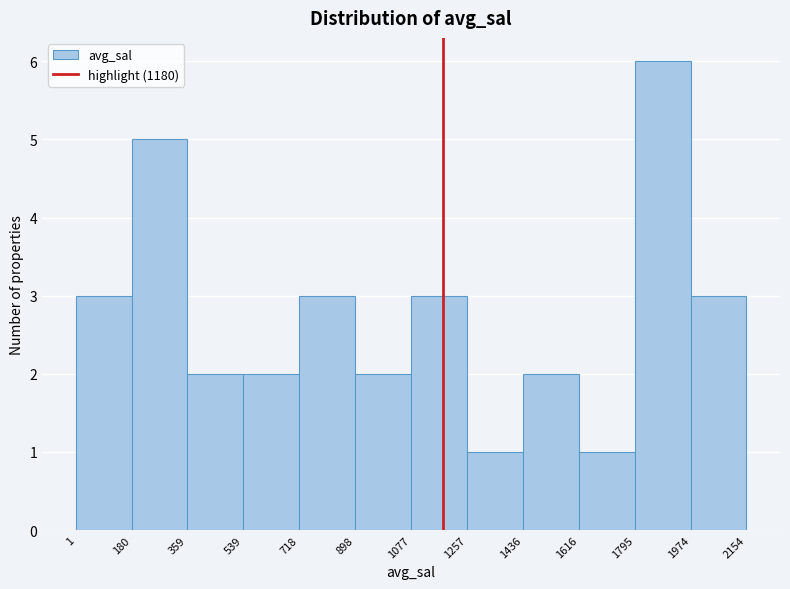

Reading left to right, transcribe this chart: for each bar, give the range it covers on the x-axis and its height. The values are not printed on the chart, so give them approximately, as read against the axis.

1 to 180: 3
180 to 359: 5
359 to 539: 2
539 to 718: 2
718 to 898: 3
898 to 1077: 2
1077 to 1257: 3
1257 to 1436: 1
1436 to 1616: 2
1616 to 1795: 1
1795 to 1974: 6
1974 to 2154: 3